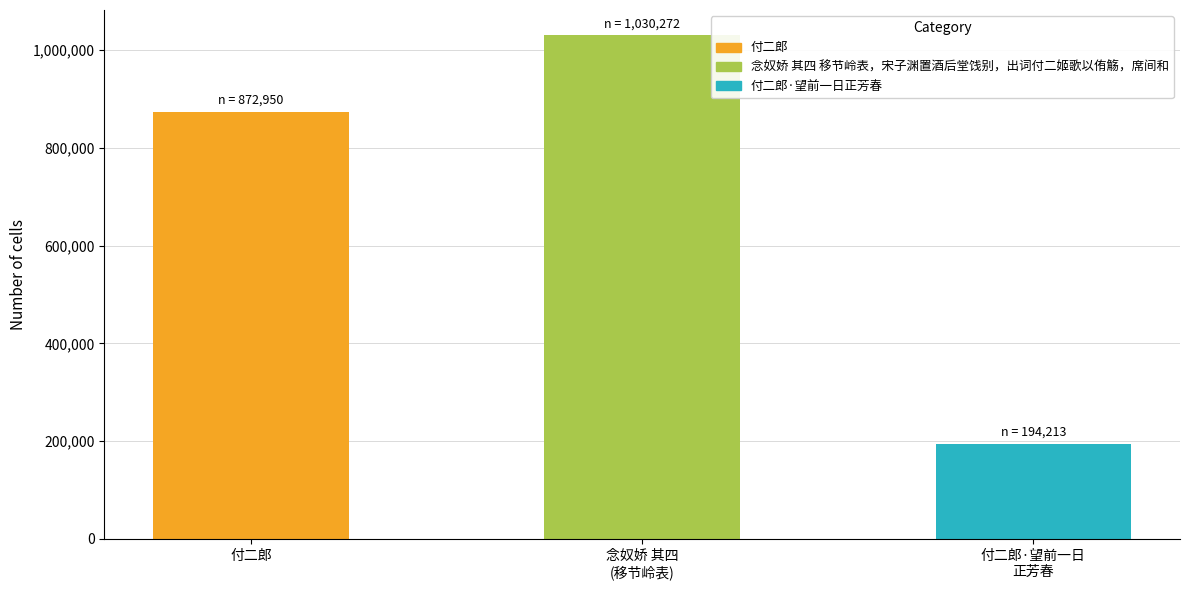

How many distinct data groups are displayed?

1